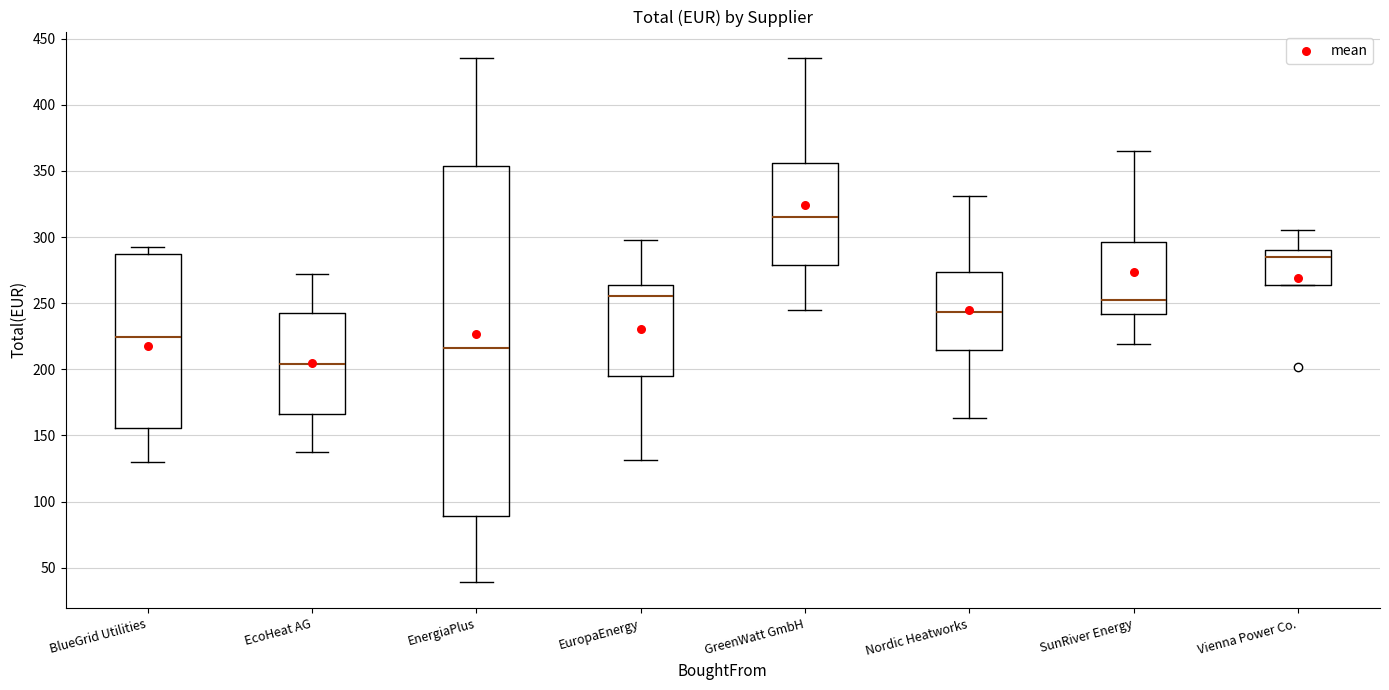

Which box is the tallest, from its lower edge to its upper edge?

EnergiaPlus